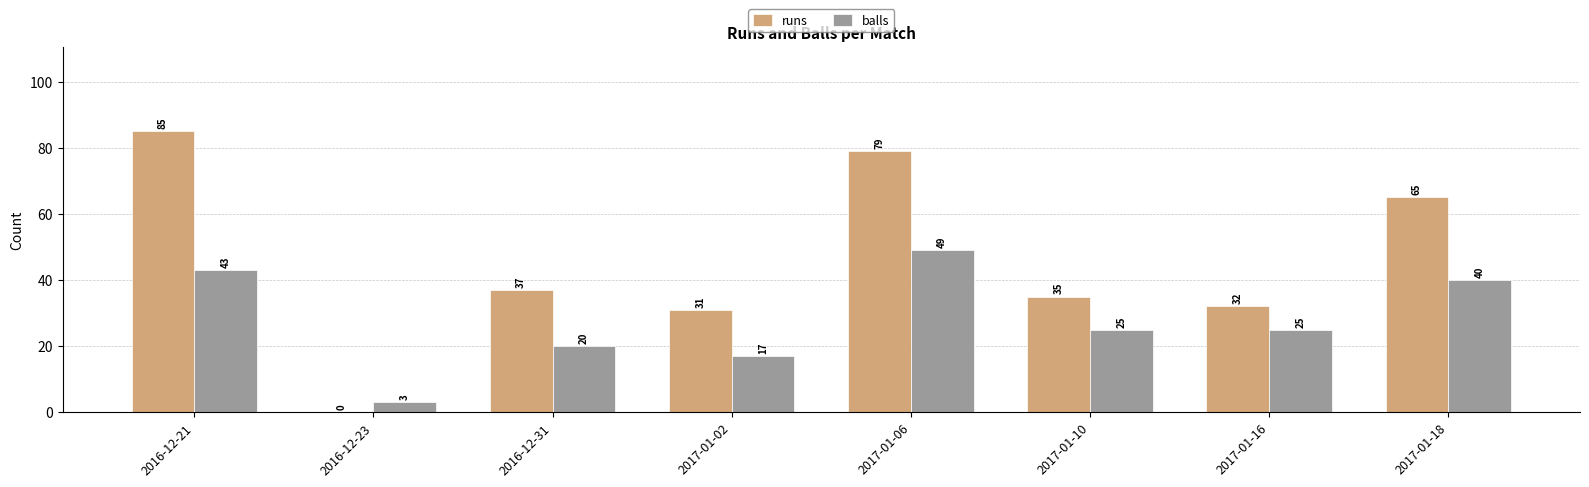

What is the average value of the balls series?

28